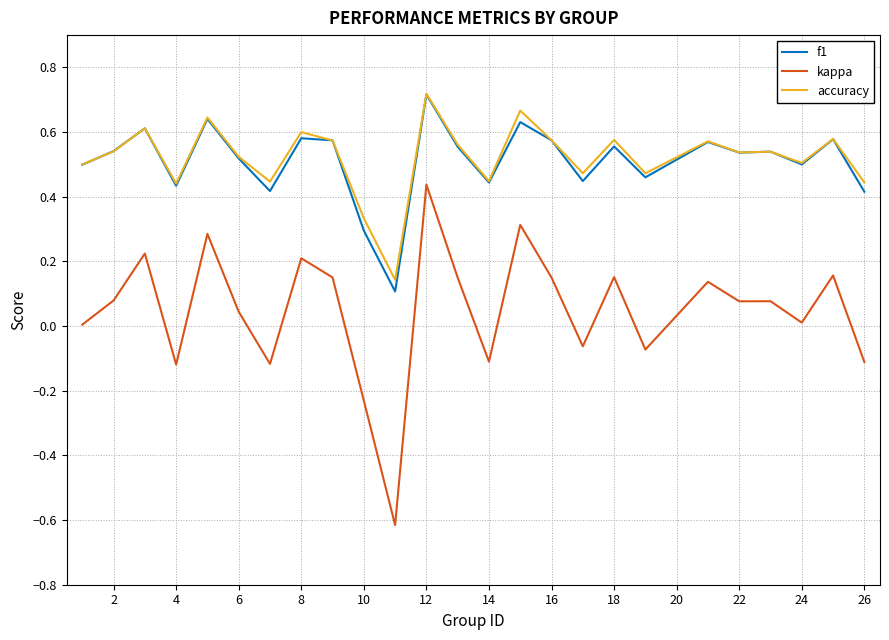

True or false: kappa and accuracy intersect in this chart.

False